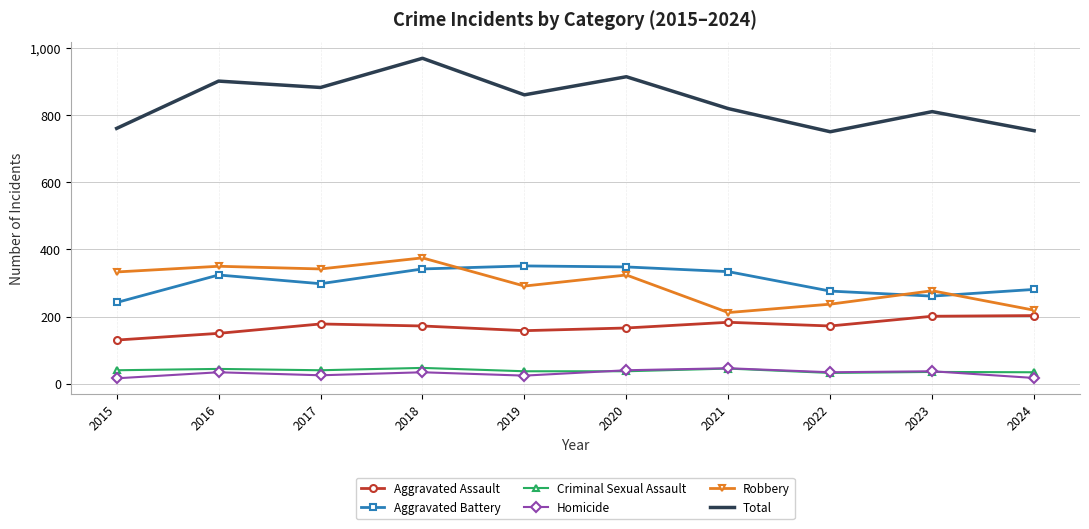

In Robbery, how many points are higher than both neighbors (excluding endpoints)?

4